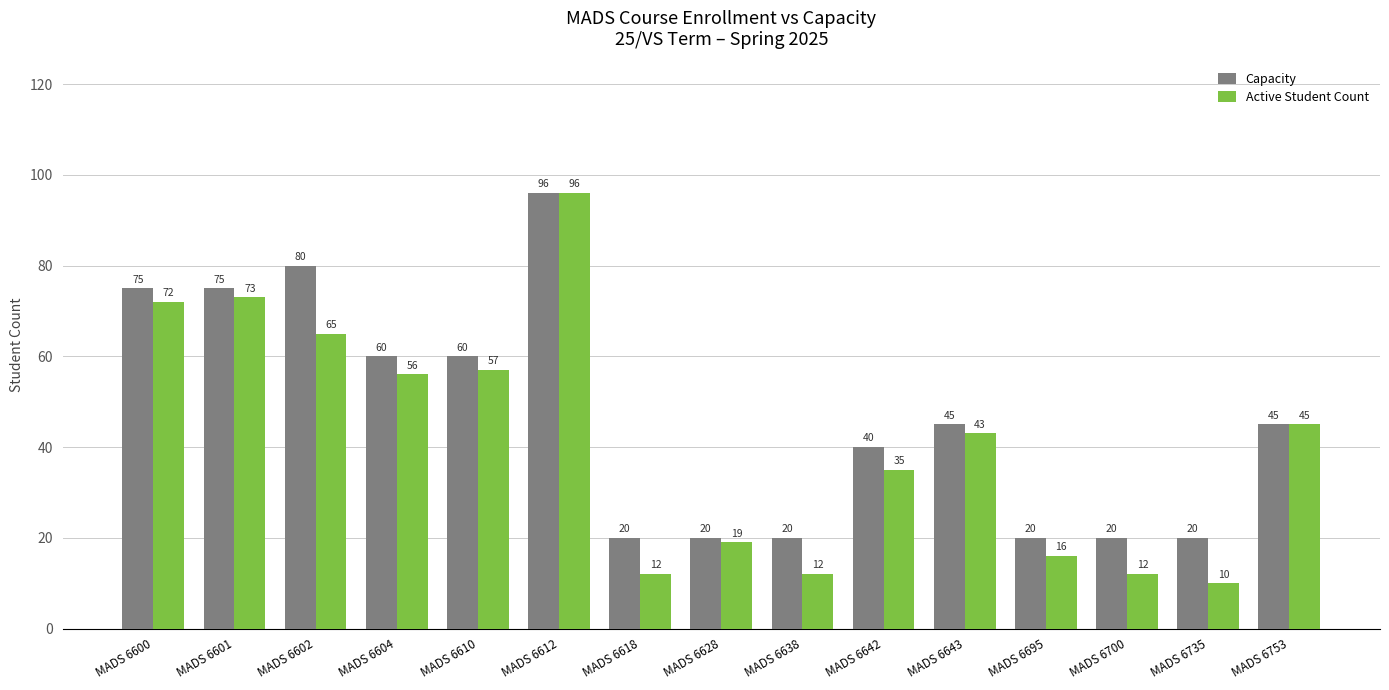

Between MADS 6638 and MADS 6695, which series saw the biggest shift?

Active Student Count